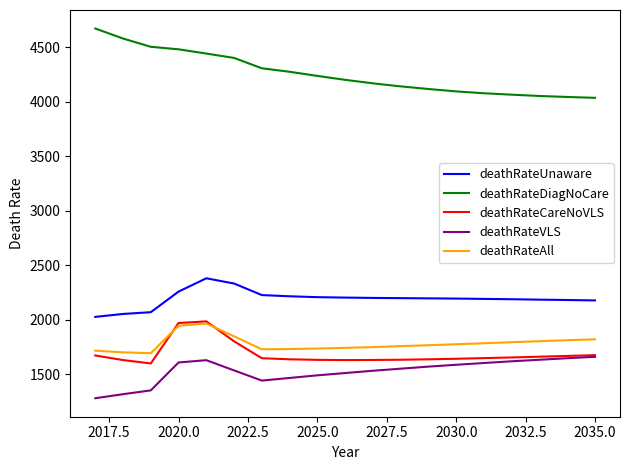

Which series has the largest total across all categories?

deathRateDiagNoCare